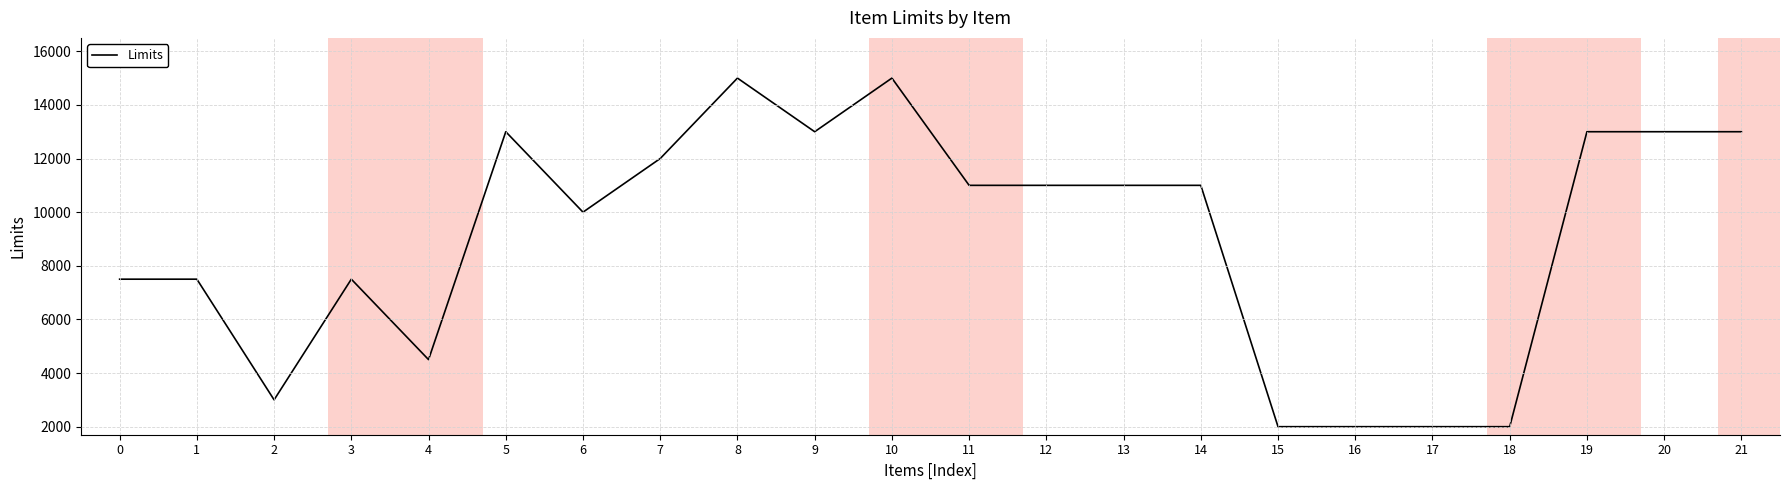

What is the minimum value shown in the chart?

1998